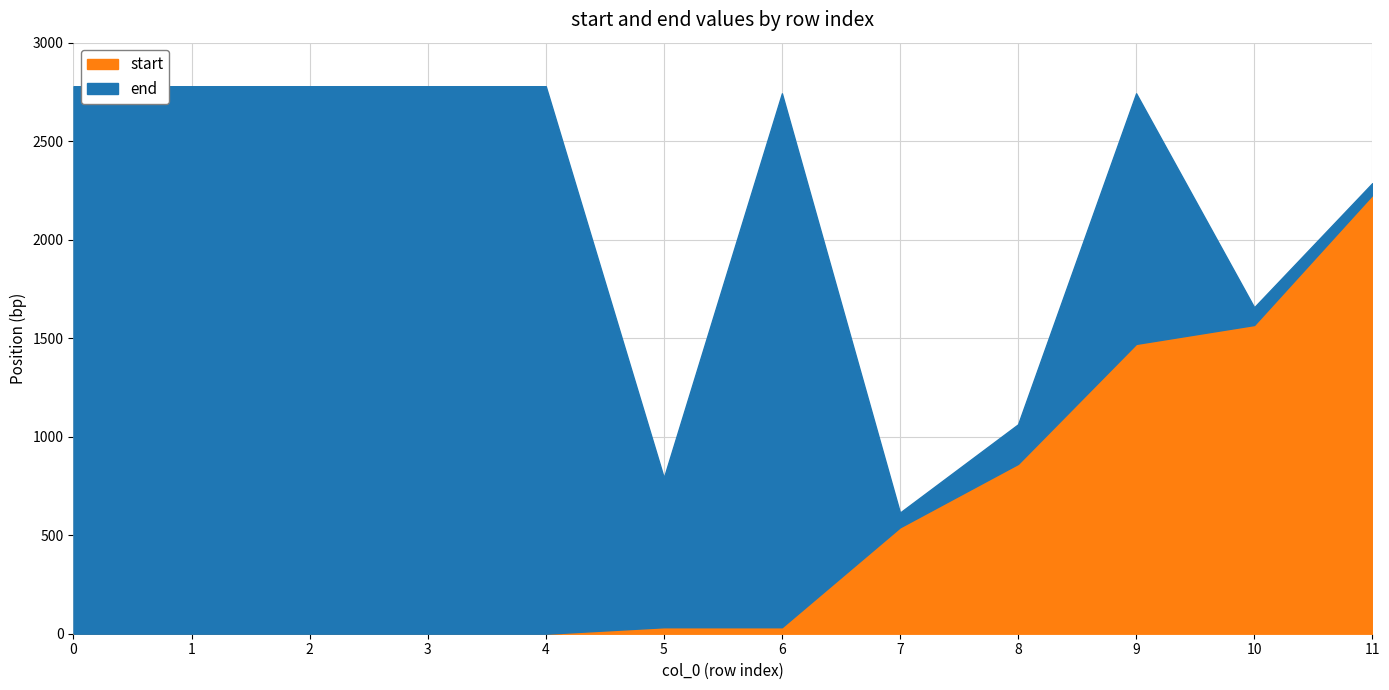

What is the total value across all series at 3?

2779